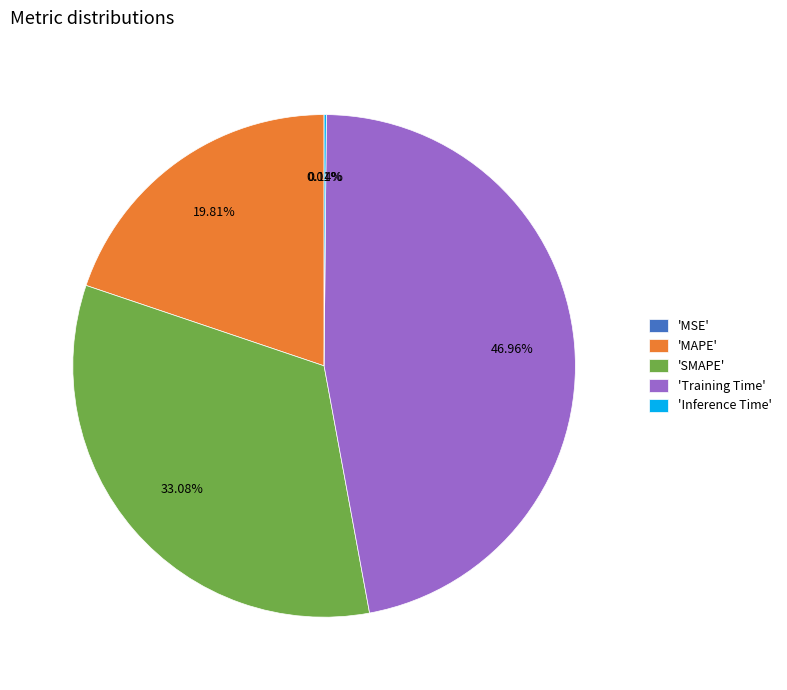

Which has a higher value, 'MAPE' or 'Training Time'?

'Training Time'